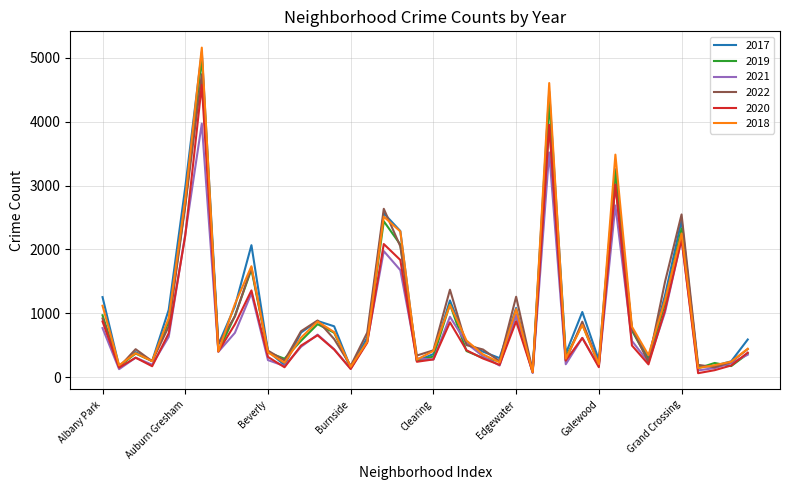

How many distinct data groups are displayed?

6